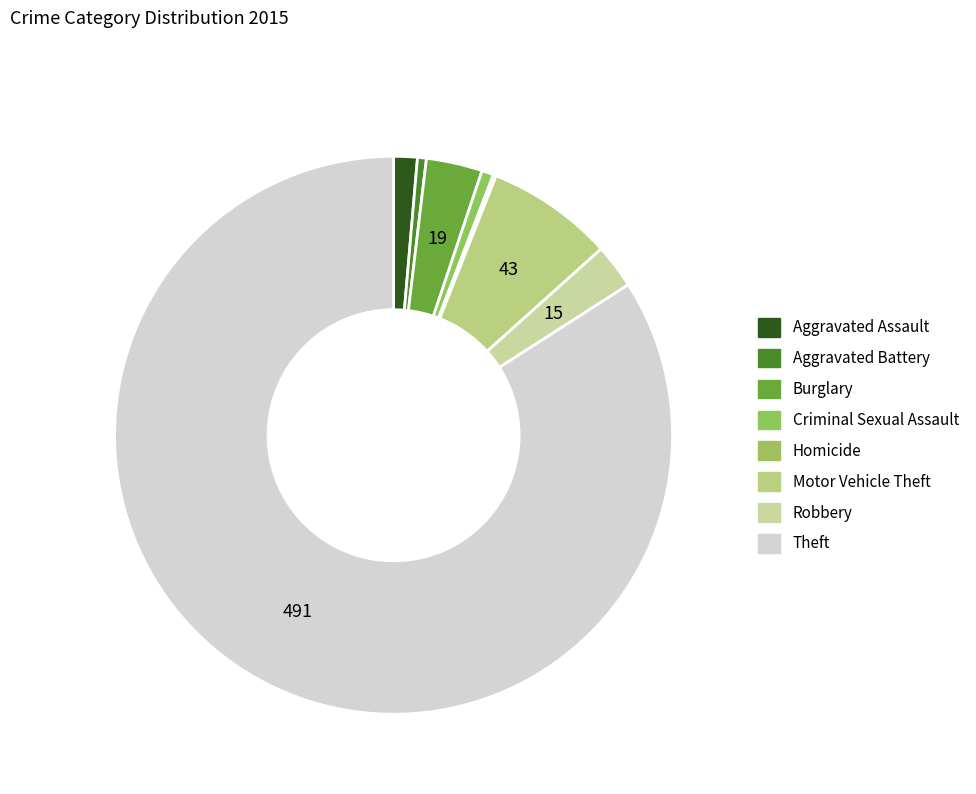

The Theft slice represents 97% of the pie. True or false?

False